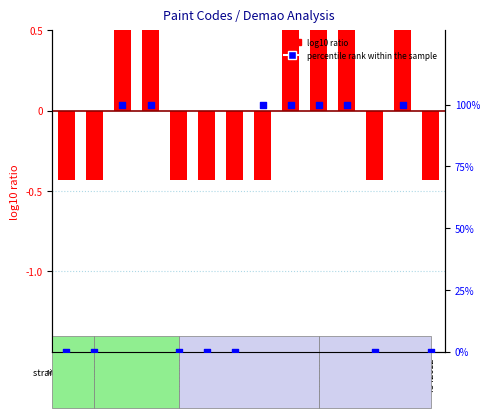

Which series has the widest spread of Y values?

percentile rank within the sample